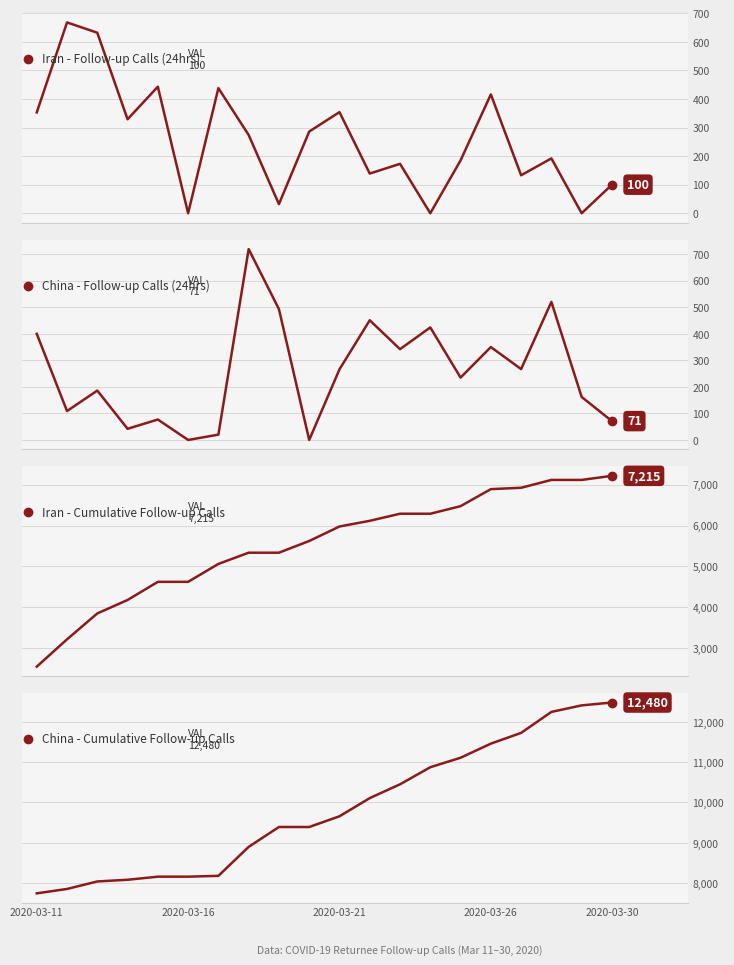

Is it true that China - Follow-up Calls (24hrs) equals 888 at 17?

False